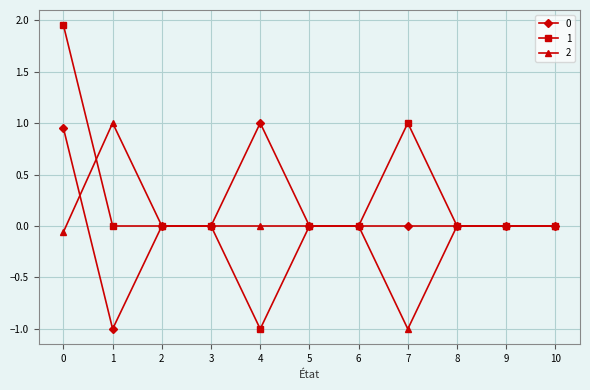

Is it true that 0 equals 0.0 at 8?

True